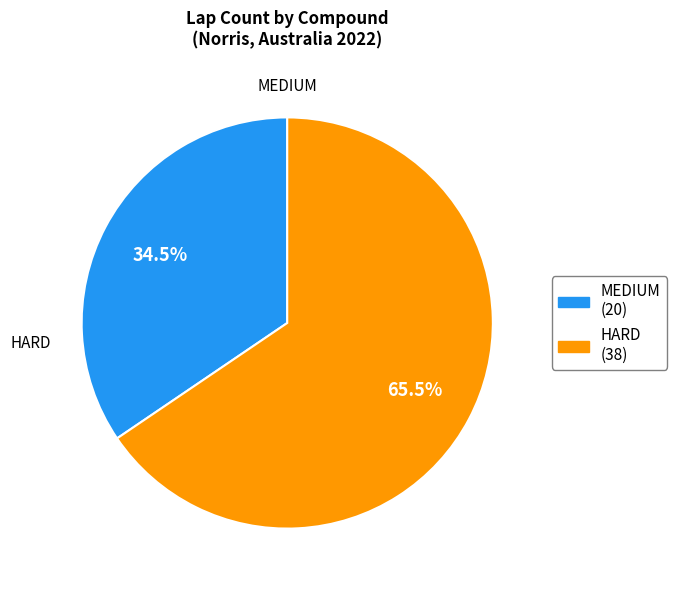

True or false: HARD accounts for 80% of the total.

False